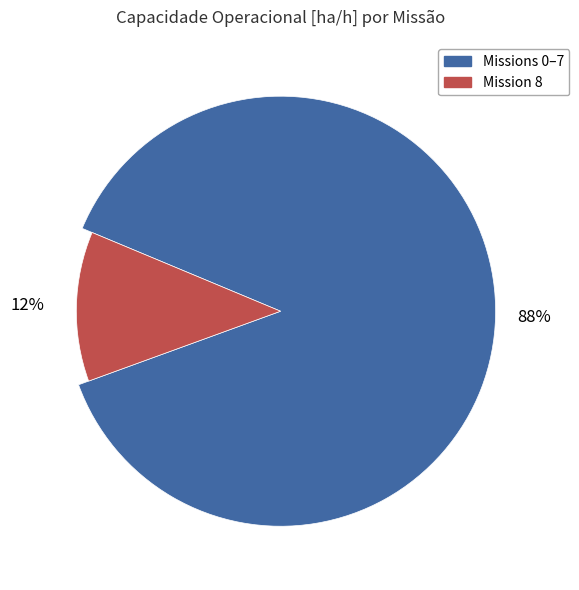

What is the total percentage of 4 and 2?

22.6%